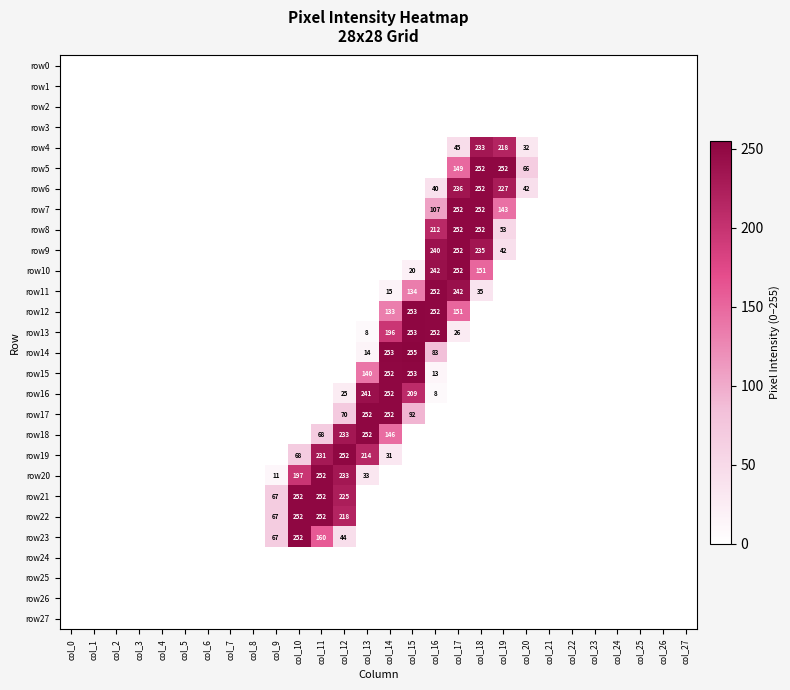

What is the difference between the highest and lowest values at col_18?

252